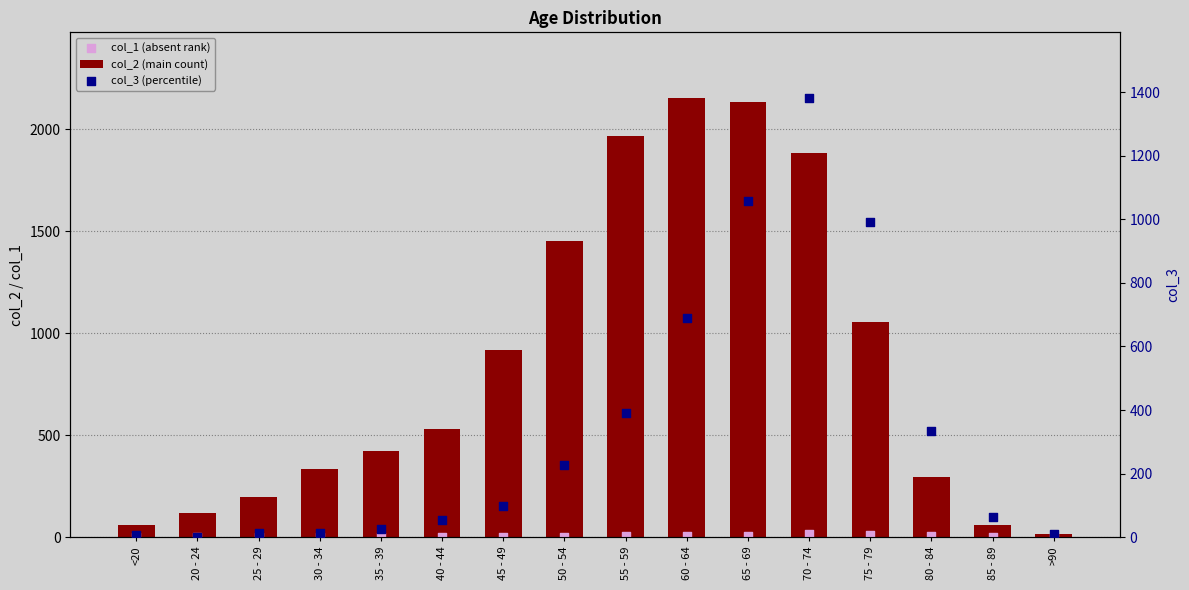

What are all the series names shown in the legend?

col_2 (main count), col_1 (absent rank), col_3 (percentile)